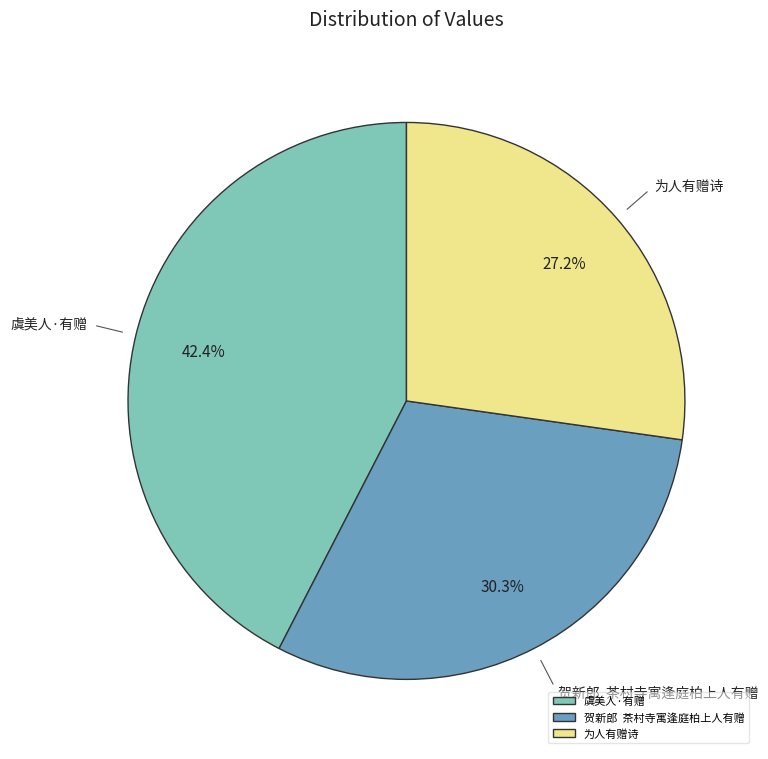

Rank the categories by value from lowest to highest.

为人有赠诗, 贺新郎 茶村寺寓逢庭柏上人有赠, 虞美人·有赠